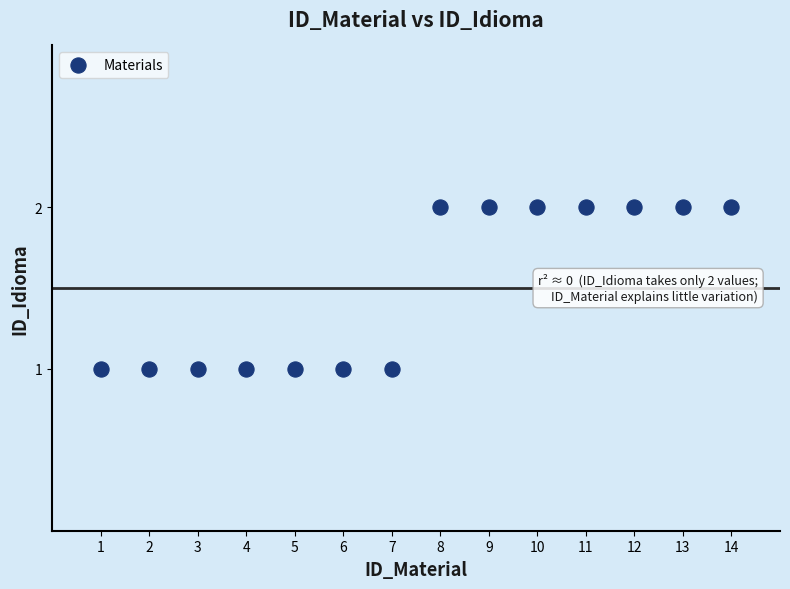

What is the range of X values (max minus min)?

13